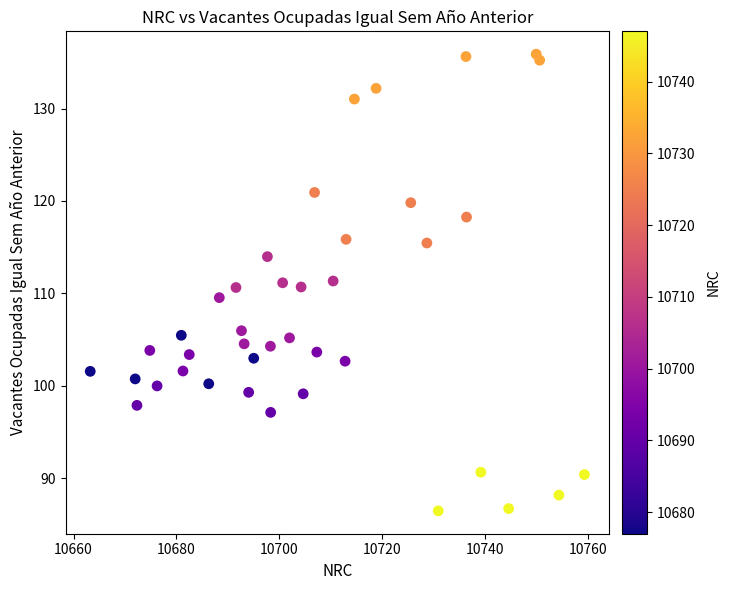

What is the range of Y values (max minus min)?

49.4